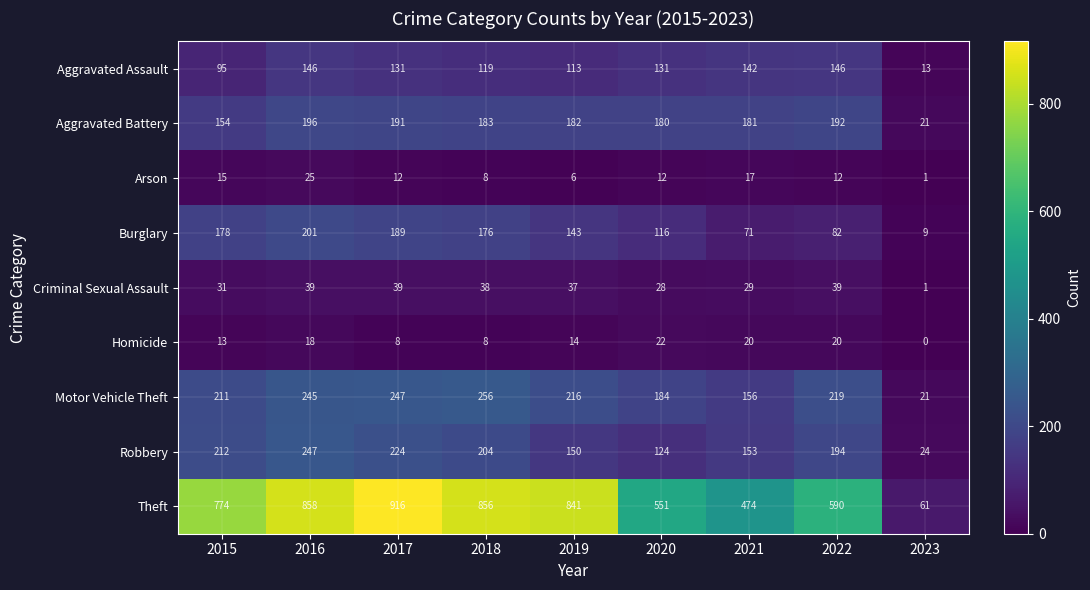

Which series has the largest total across all categories?

Theft